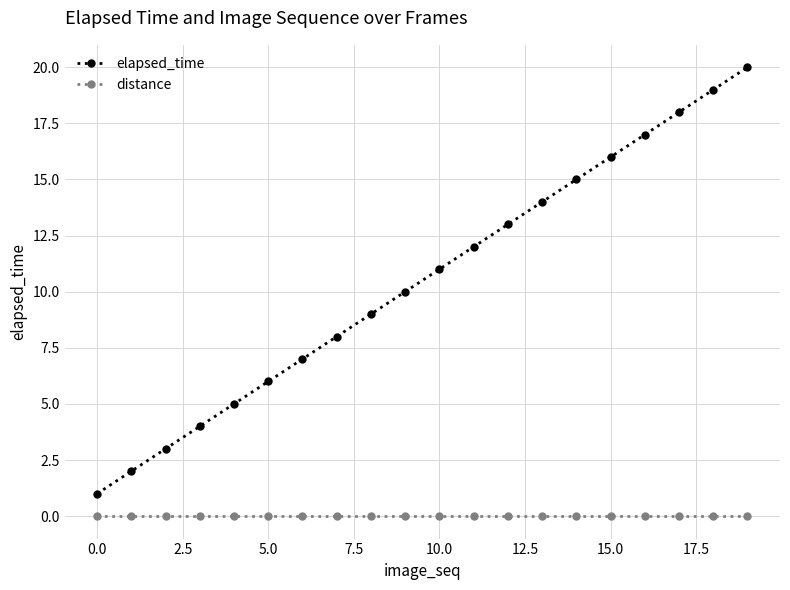

What is the difference between the maximum and second lowest values in the elapsed_time series?

18